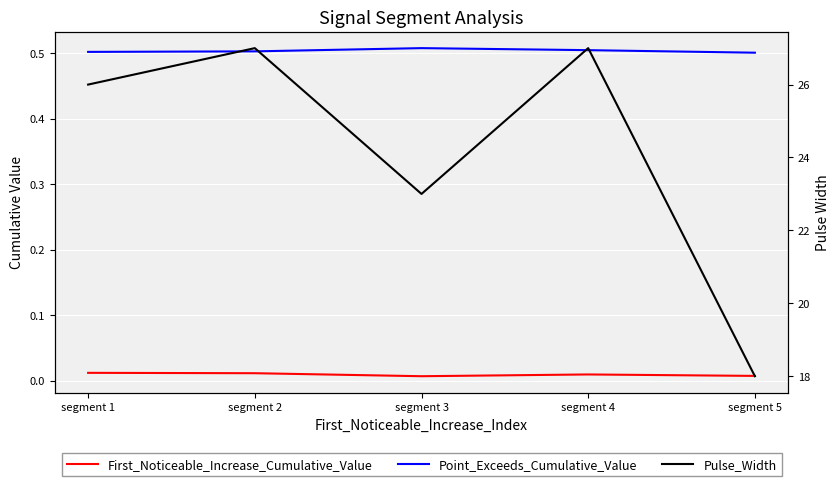

Reading left to right, list all the values displayed in this chart.

First_Noticeable_Increase_Cumulative_Value: segment 1=0.0	segment 2=0.0	segment 3=0.0	segment 4=0.0	segment 5=0.0
Point_Exceeds_Cumulative_Value: segment 1=0.5	segment 2=0.5	segment 3=0.5	segment 4=0.5	segment 5=0.5
Pulse_Width: segment 1=26.0	segment 2=27.0	segment 3=23.0	segment 4=27.0	segment 5=18.0